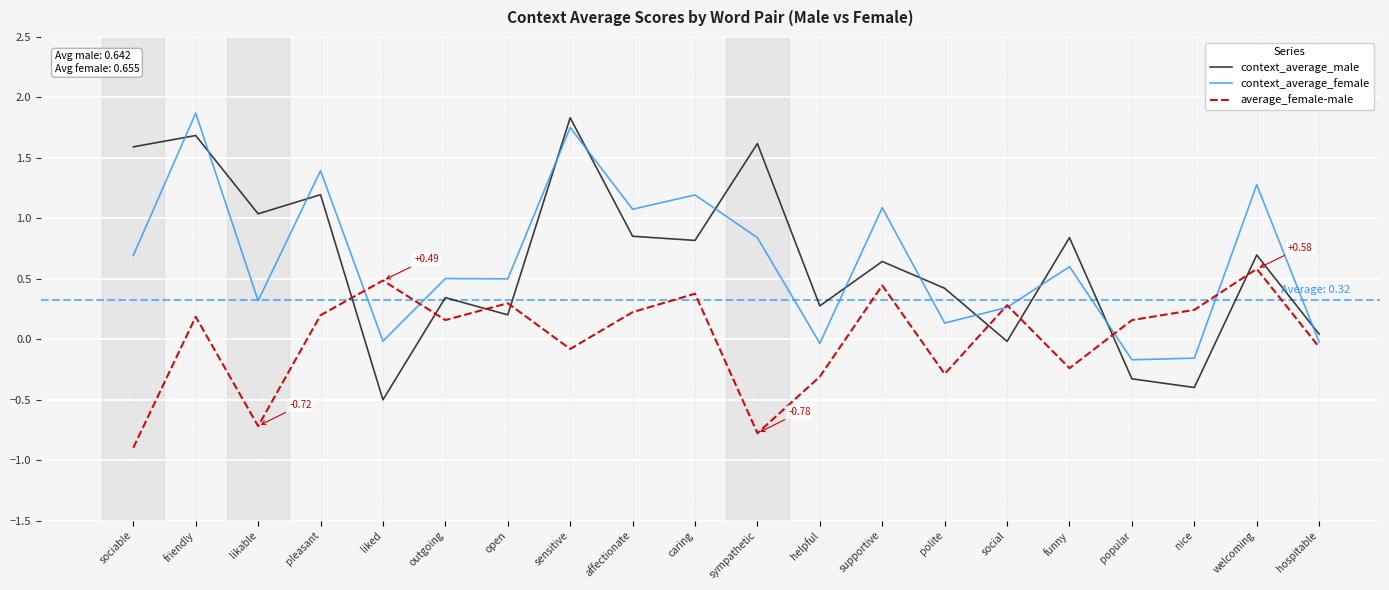

True or false: average_female-male has a value of -0.2 at funny.

True